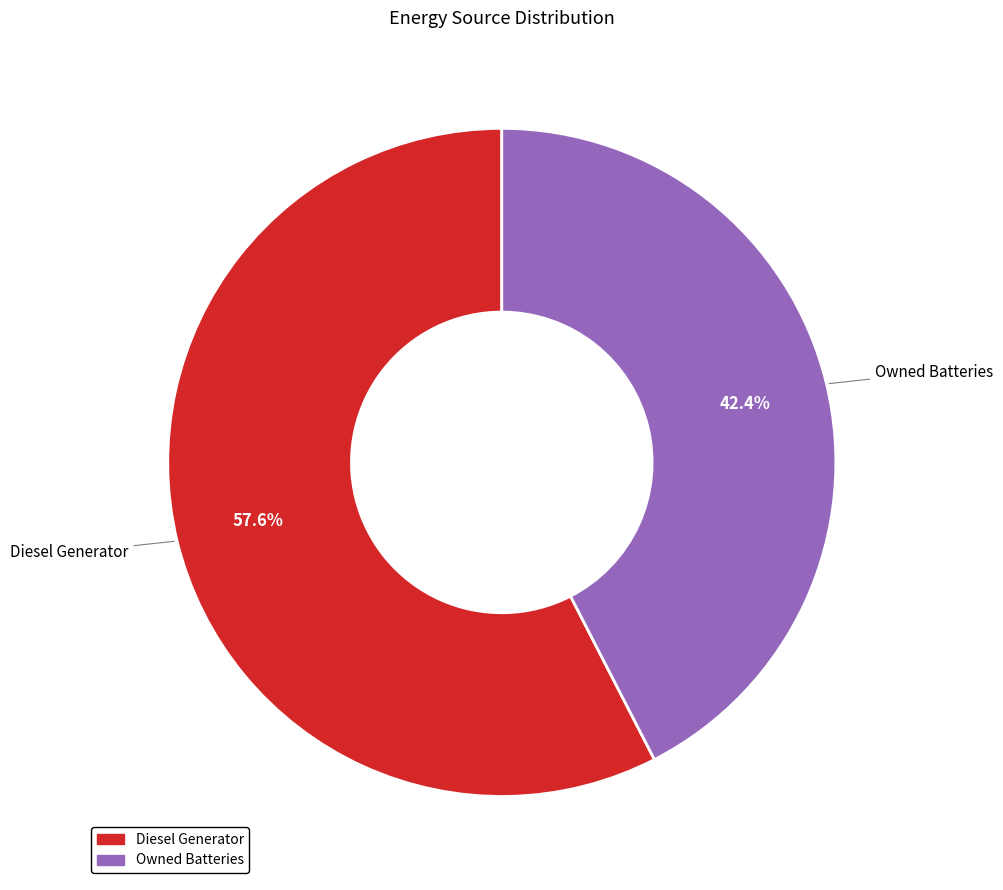

Is there a majority slice in this chart?

Yes